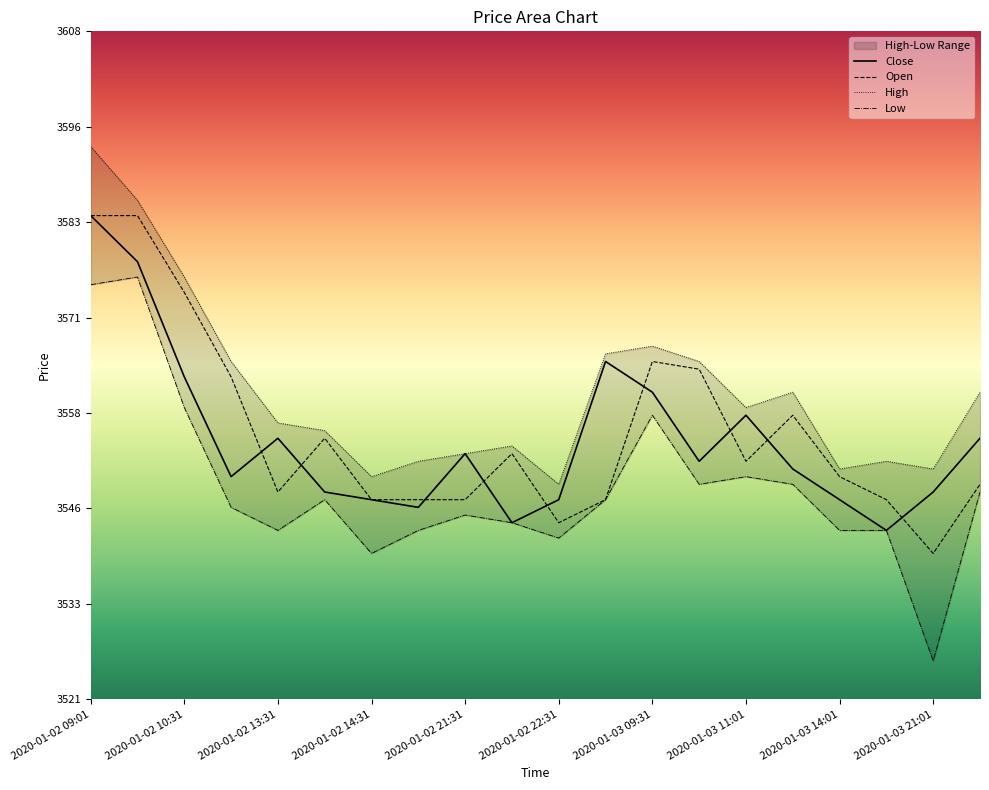

Is it true that Close equals 2106 at 2020-01-02 14:31?

False